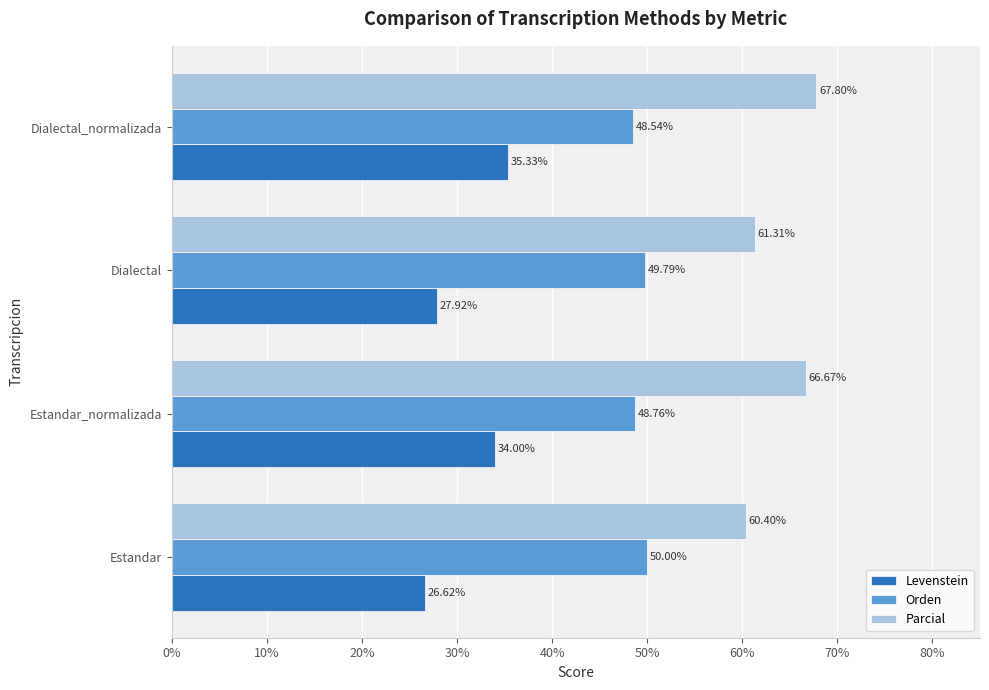

What is the minimum value for Orden?

48.5